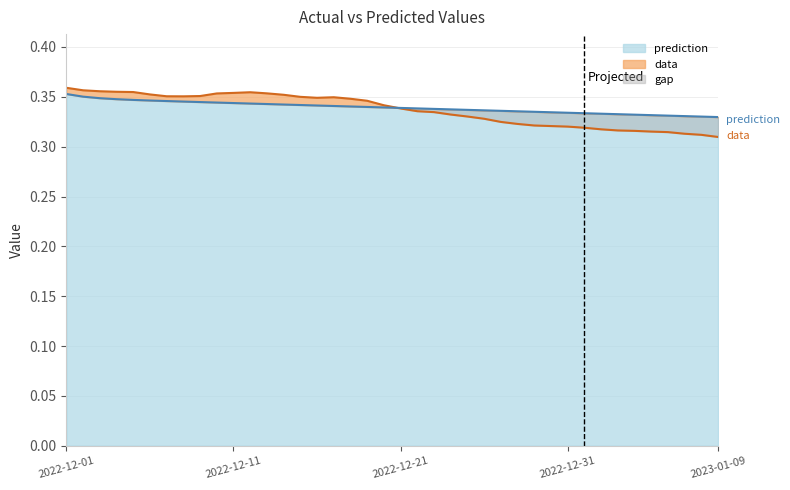

Where do data and prediction first cross each other?

2022-12-20 and 2022-12-21